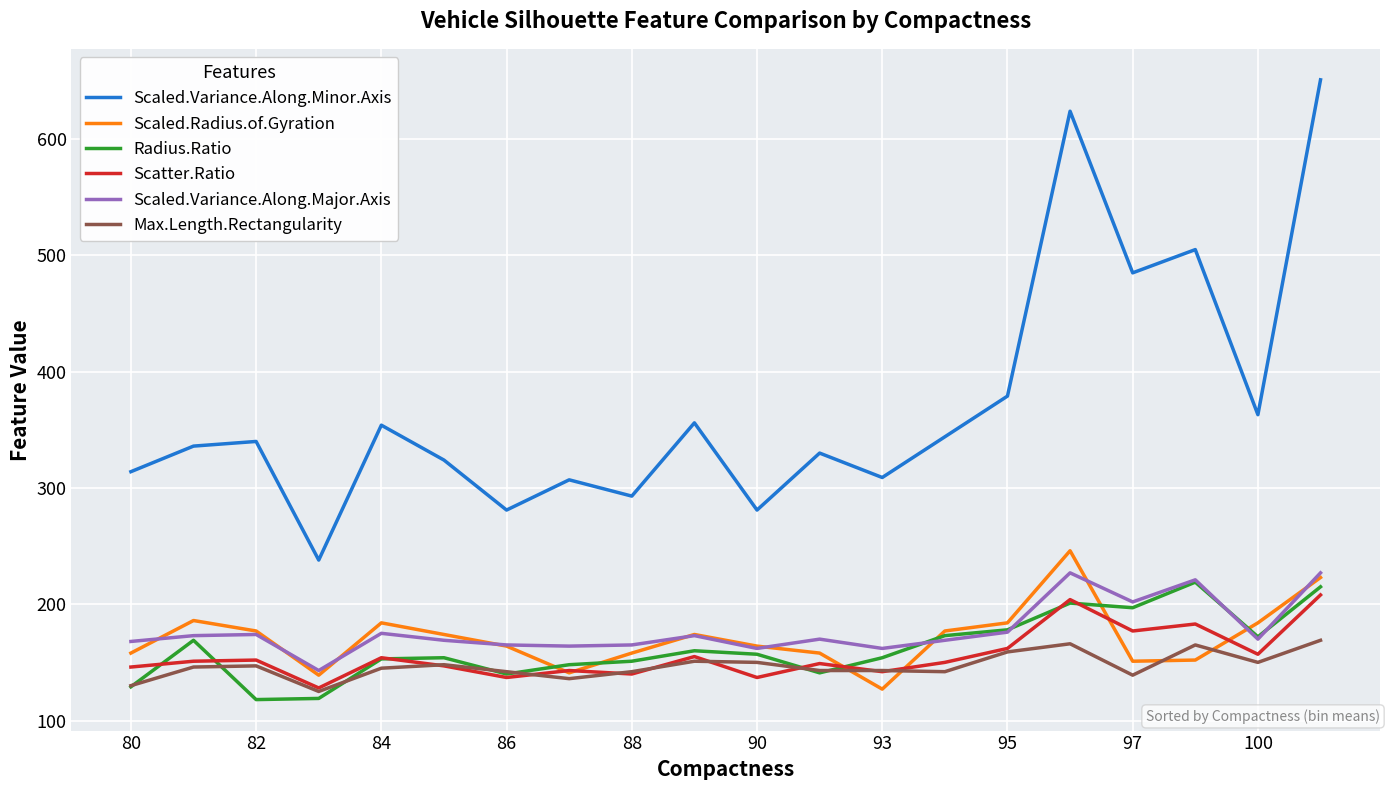

True or false: Scatter.Ratio and Scaled.Variance.Along.Major.Axis cross at least once.

False